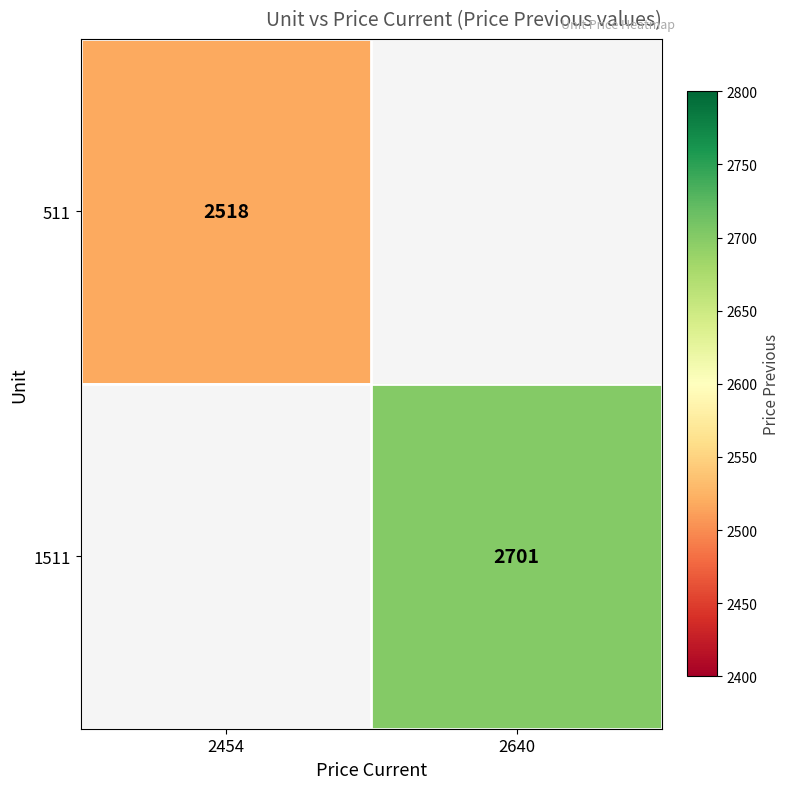

Is the value of 1511 at 2640 greater than the value of 511 at 2454?

Yes